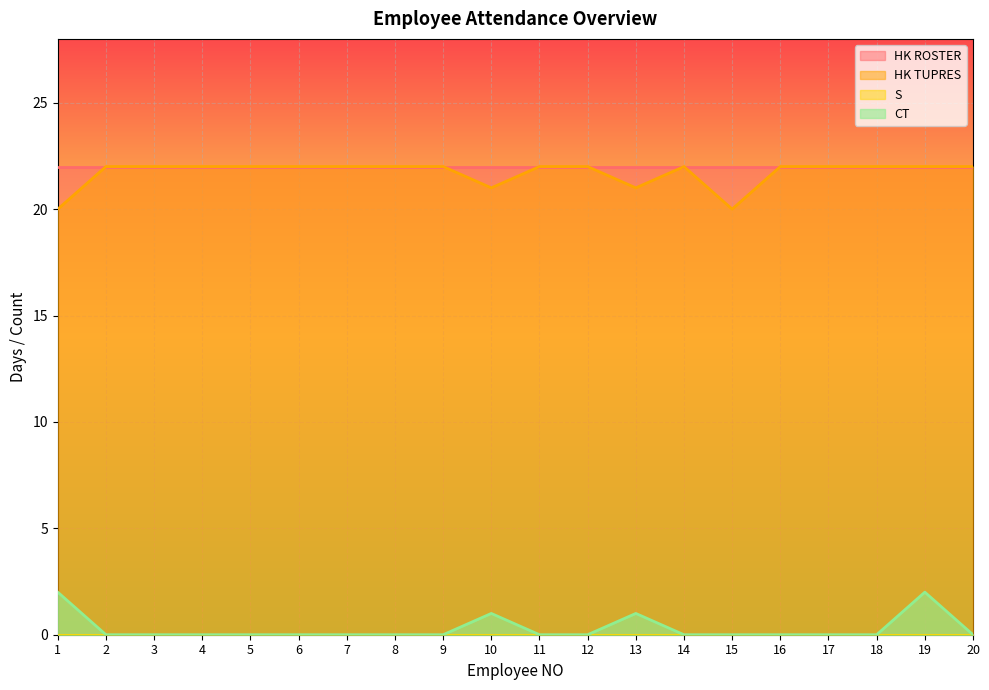

Is it true that HK TUPRES equals 11 at 11?

False